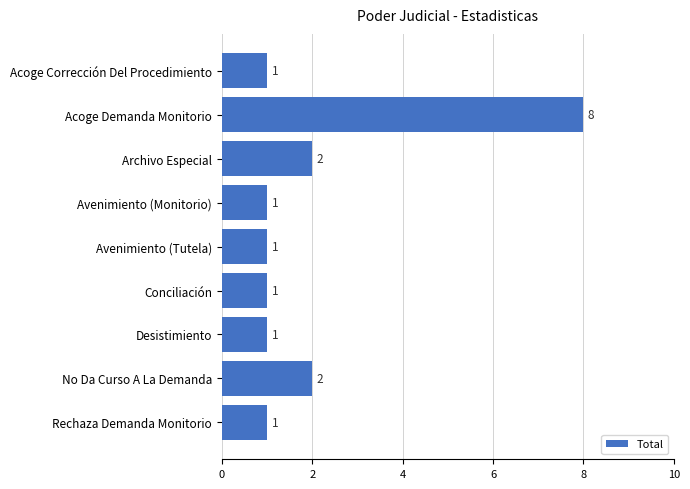

How many bars are there in total?

9